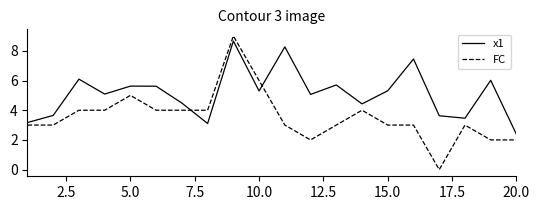

Which series has the largest range (max minus min)?

FC